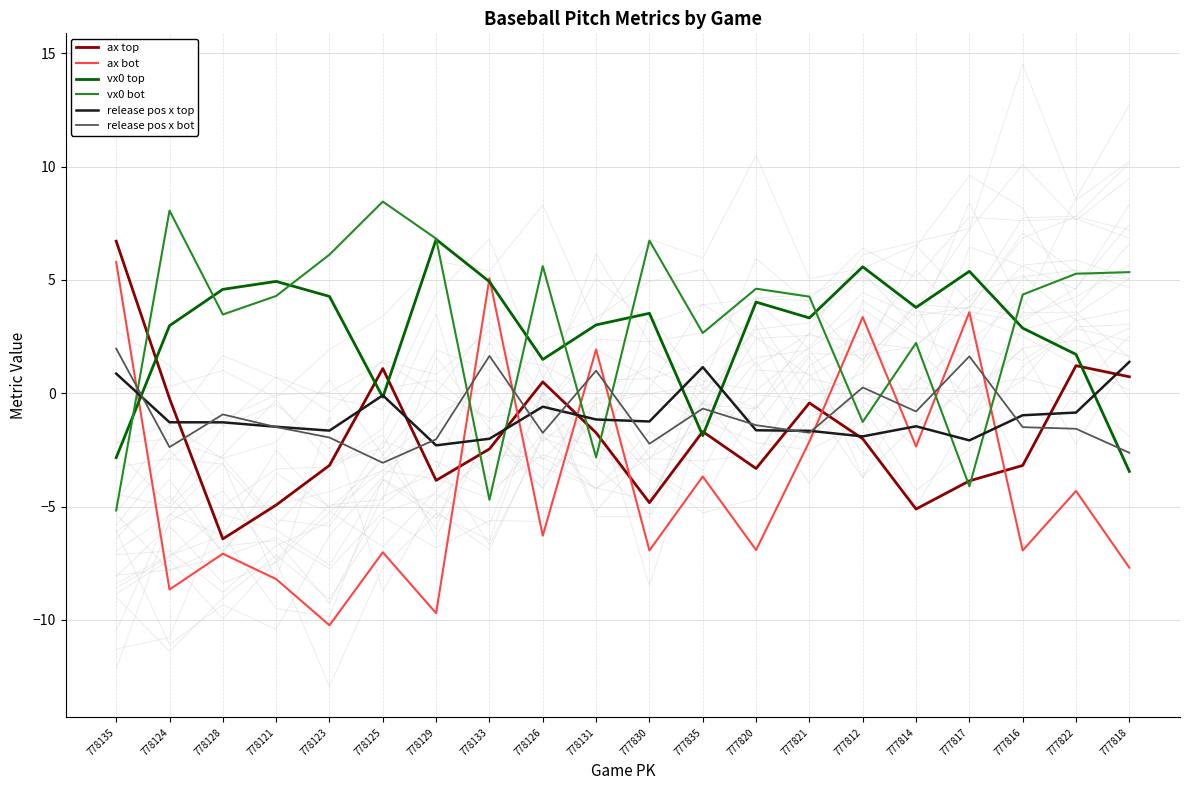

Does the chart have visible grid lines?

Yes